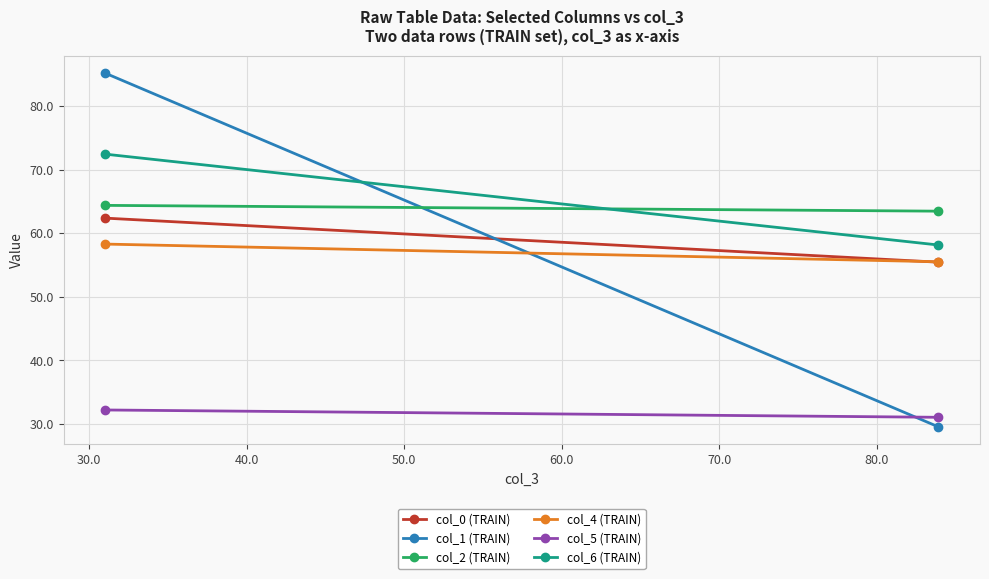

How many values in the col_6 (TRAIN) series are below 72?

1